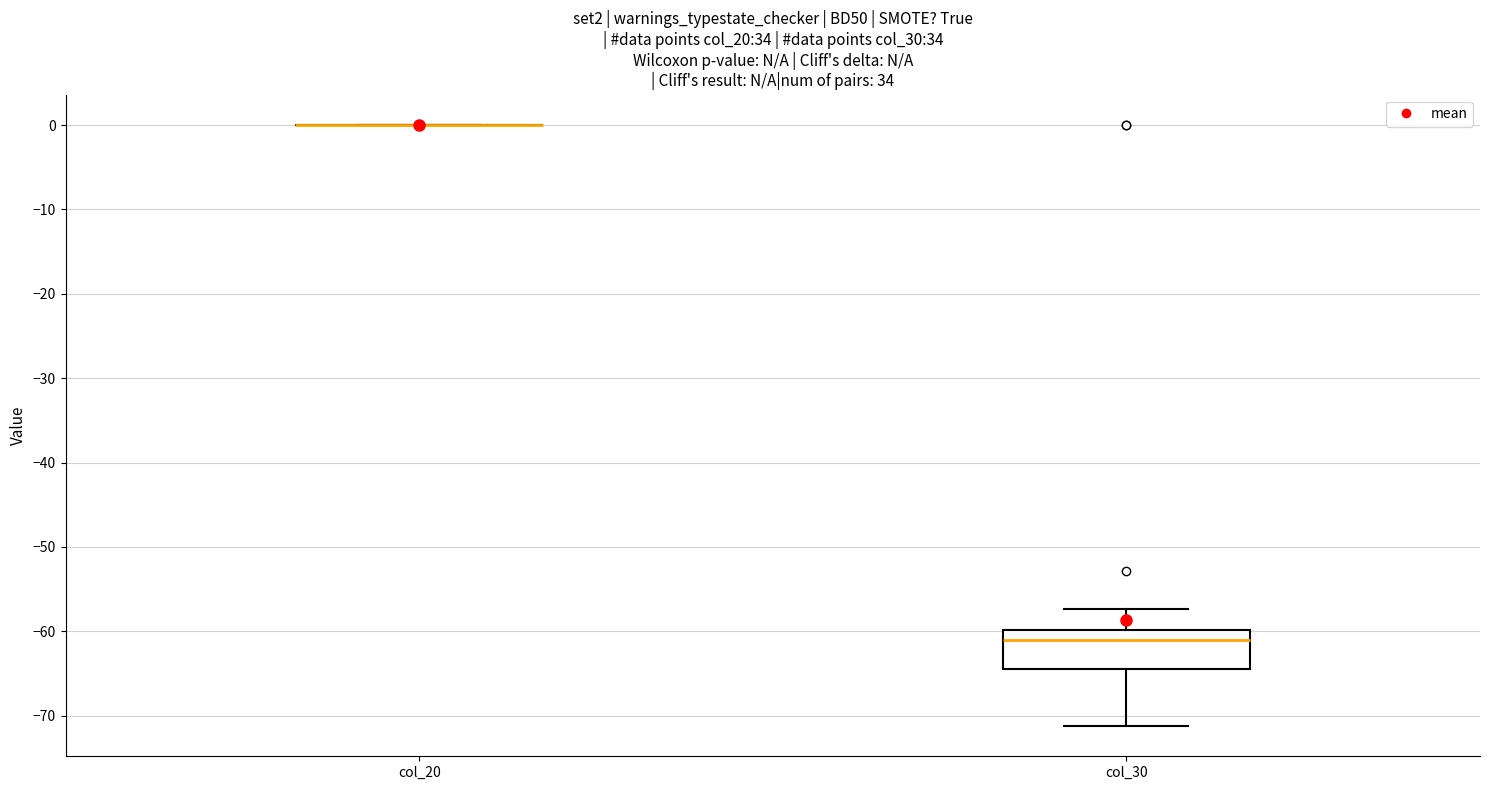

Which box is the tallest, from its lower edge to its upper edge?

col_30